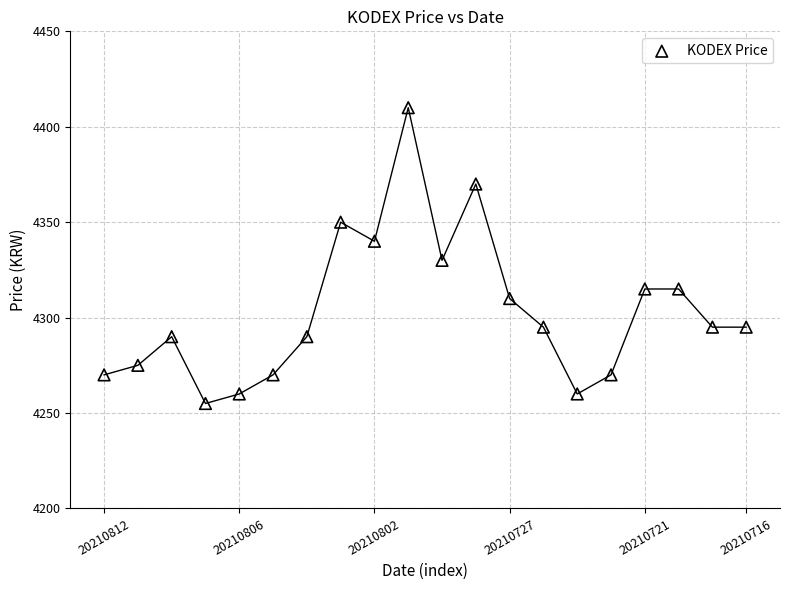

What is the range of Y values (max minus min)?

155